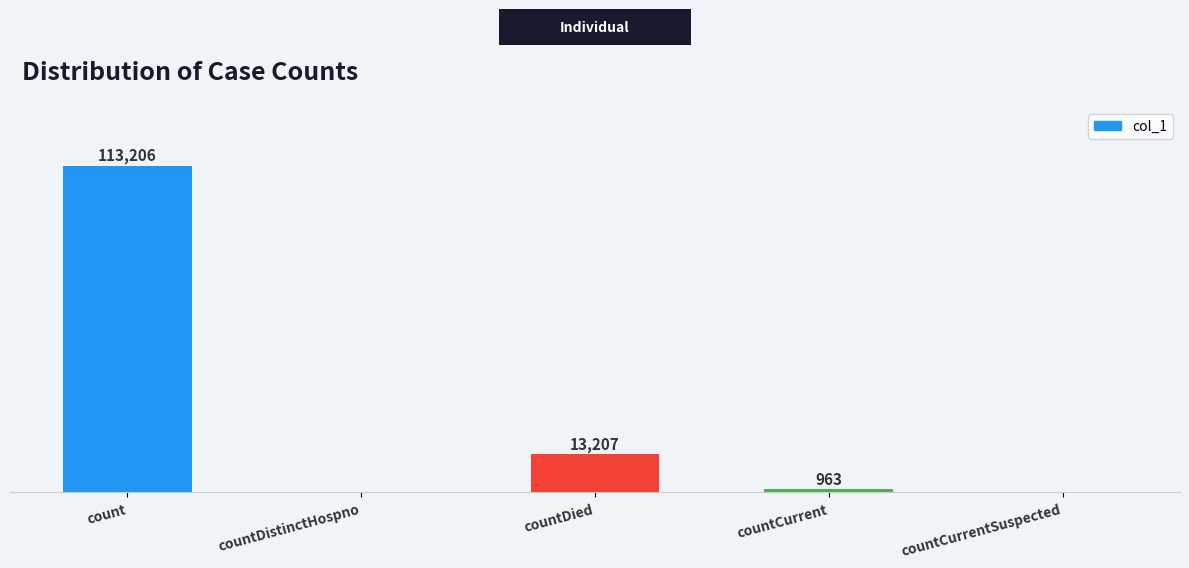

At which category does the chart reach its peak across all series?

count